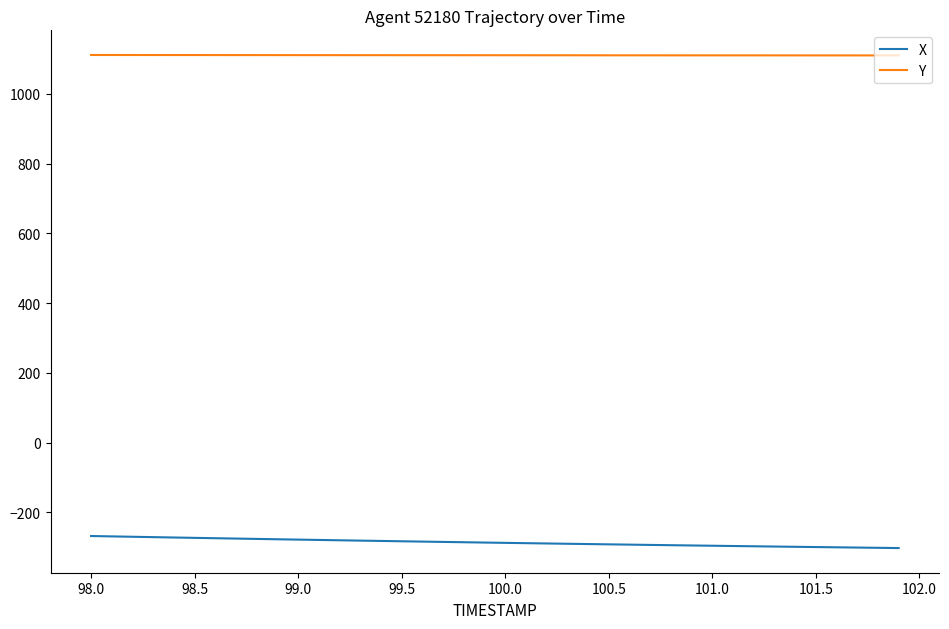

List the series in order of their overall mean, highest first.

Y, X